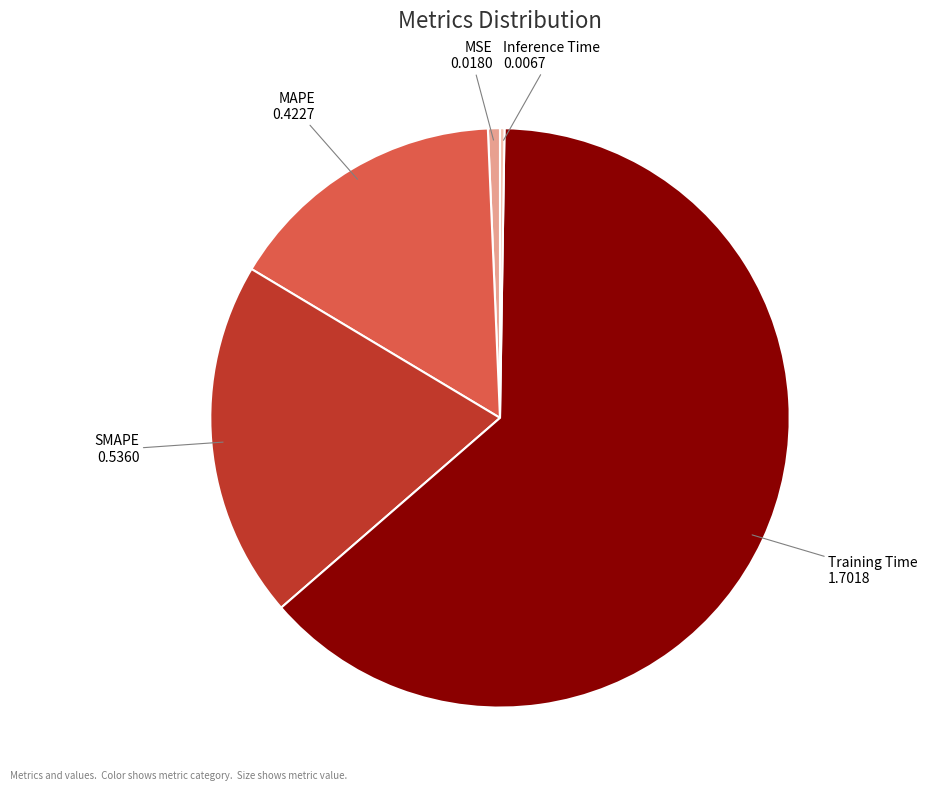

Which has a higher value, MAPE or SMAPE?

SMAPE